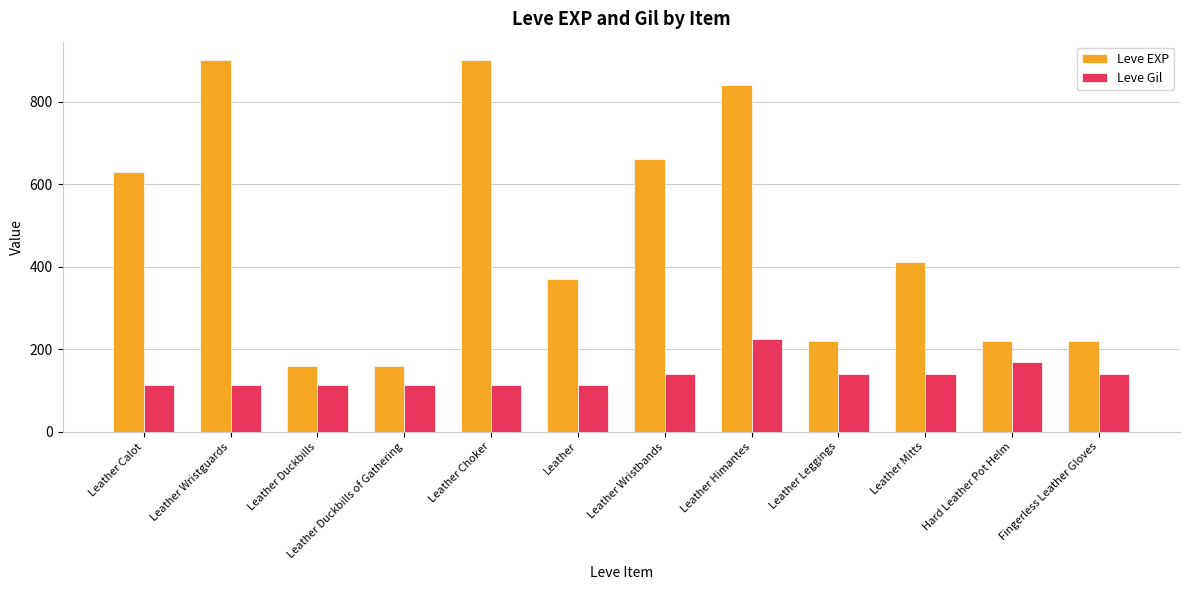

Which series changed the most between Leather Duckbills and Hard Leather Pot Helm?

Leve EXP